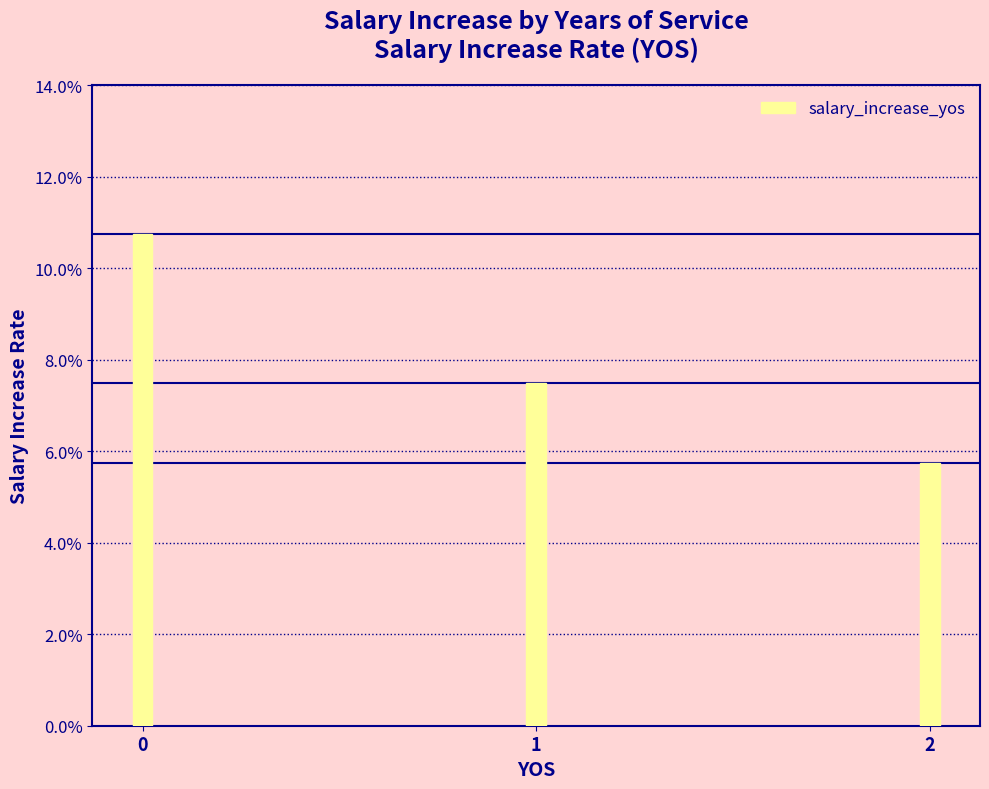

Are the bars horizontal?

No